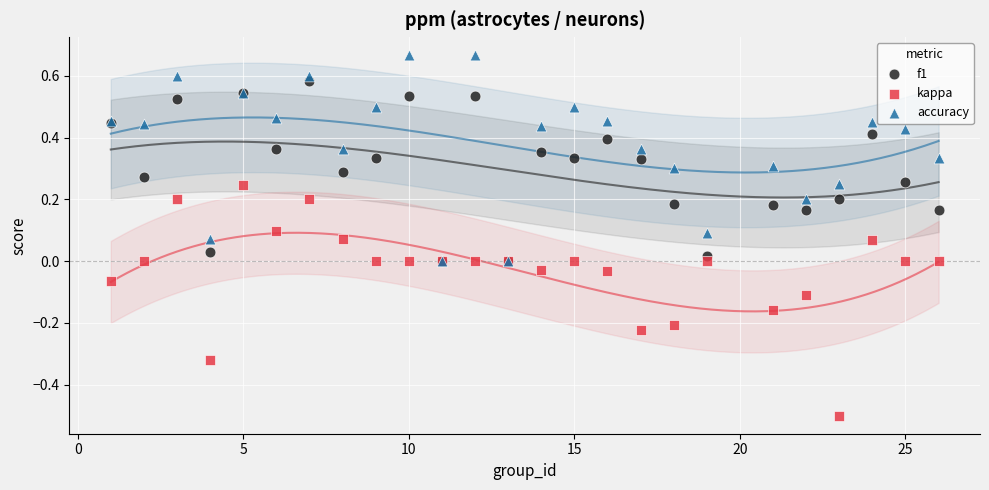

Which series reaches the maximum Y coordinate?

accuracy